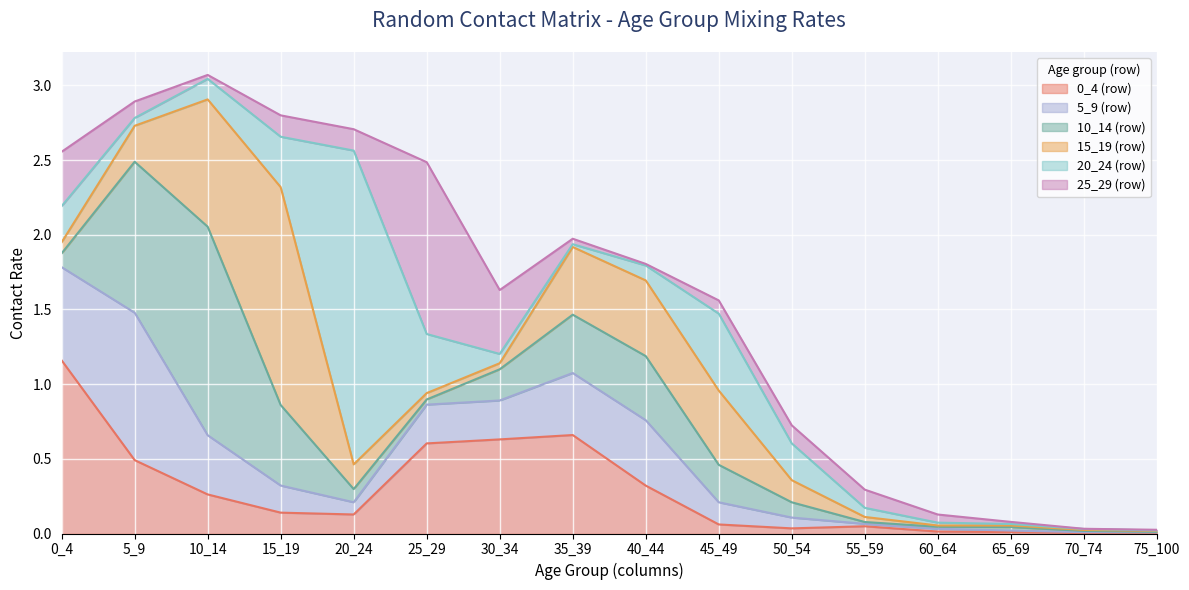

What is the sum of all 15_19 (row) values?

4.5